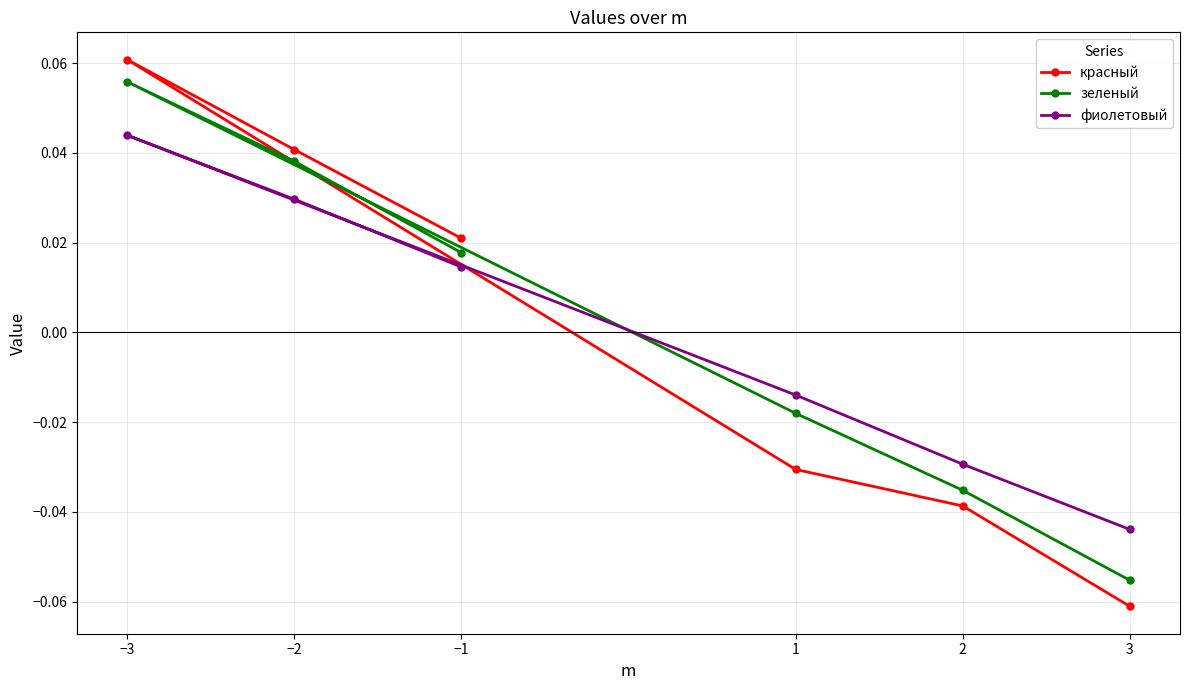

Reading right to left, what are all the values shown in this chart?

красный: 3=-0.1	2=-0.0	1=-0.0	−3=0.1	−2=0.0	−1=0.0
зеленый: 3=-0.1	2=-0.0	1=-0.0	−3=0.1	−2=0.0	−1=0.0
фиолетовый: 3=-0.0	2=-0.0	1=-0.0	−3=0.0	−2=0.0	−1=0.0